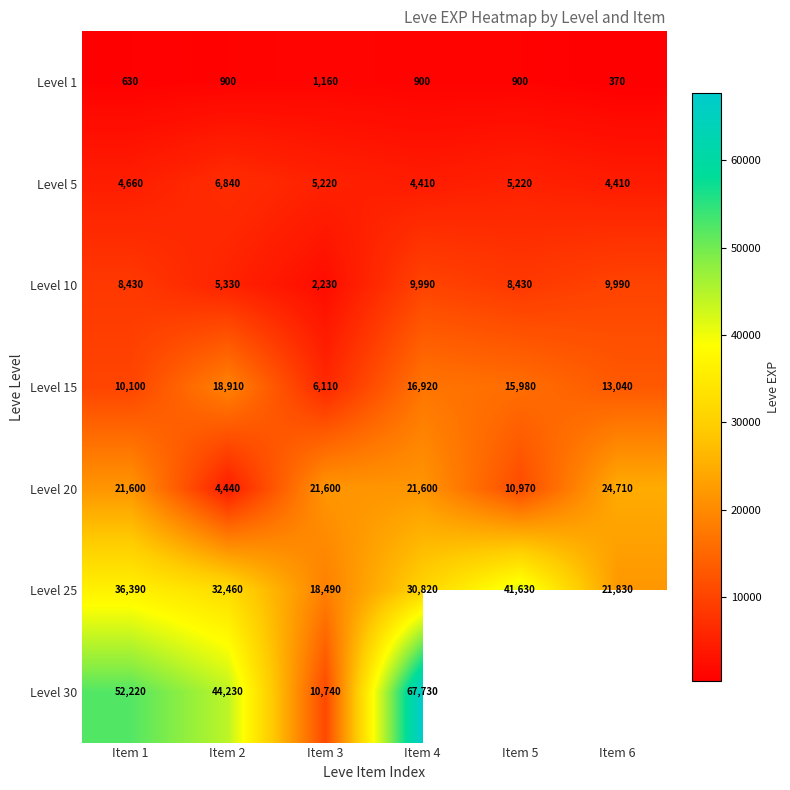

What is the sum of the Level 15 values at Item 2 and Item 6?

31950